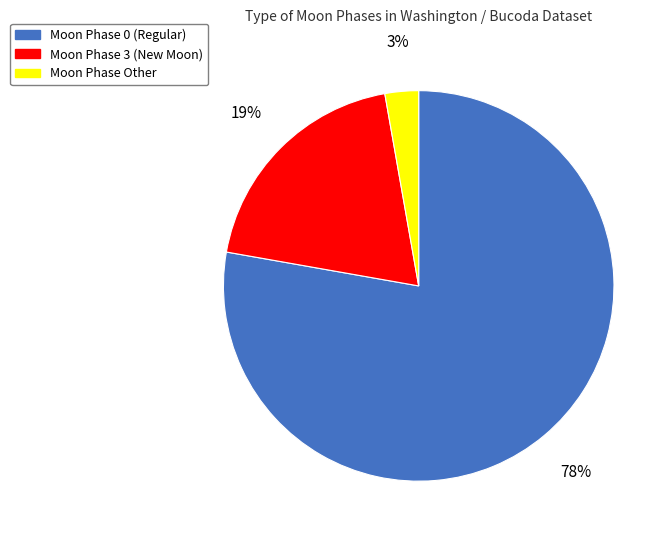

To the nearest percent, what is the average slice percentage?

33%